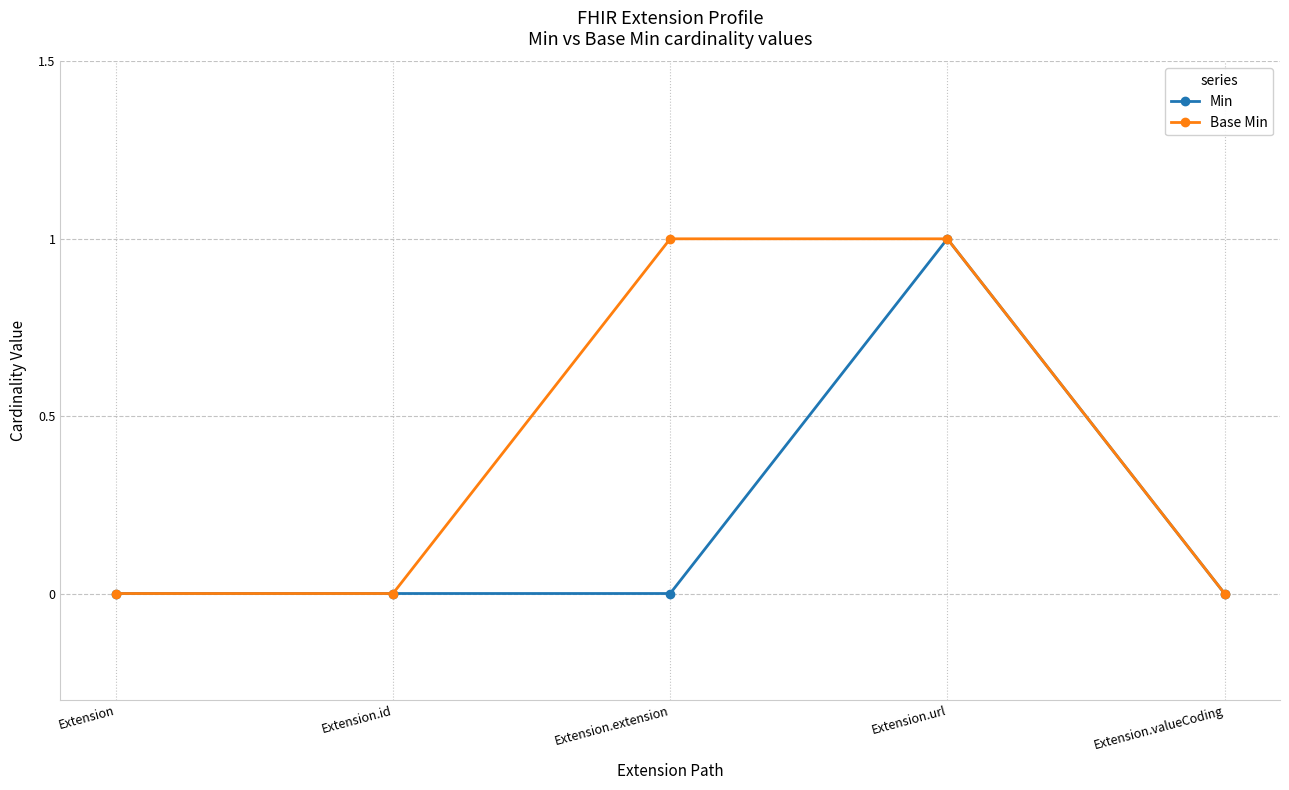

True or false: Base Min has more than 1 points higher than both neighbors.

False